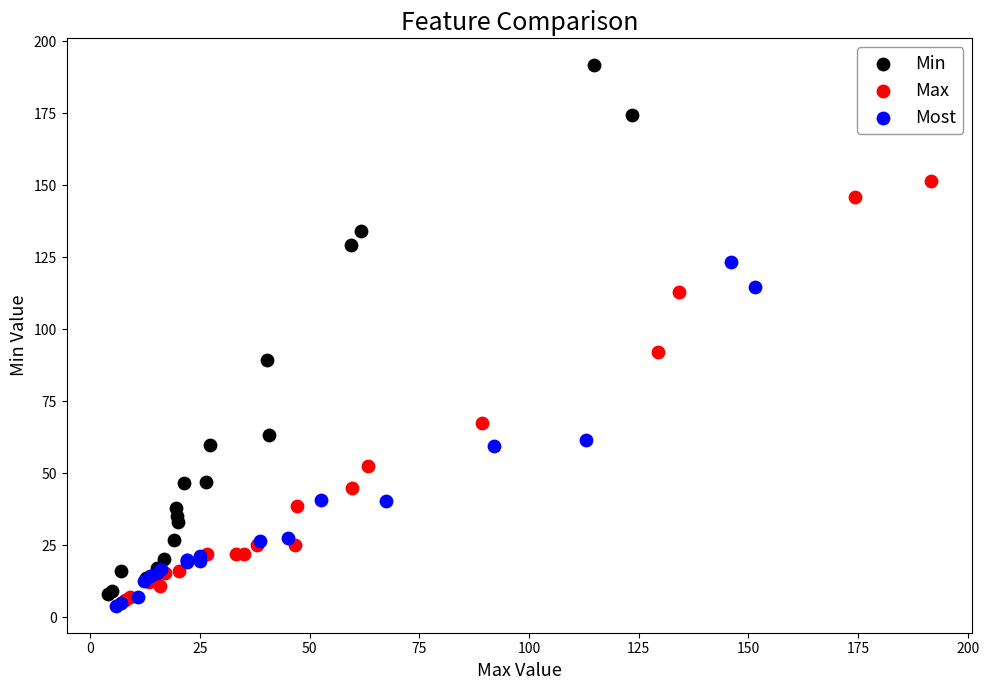

Which series has the widest spread of Y values?

Min